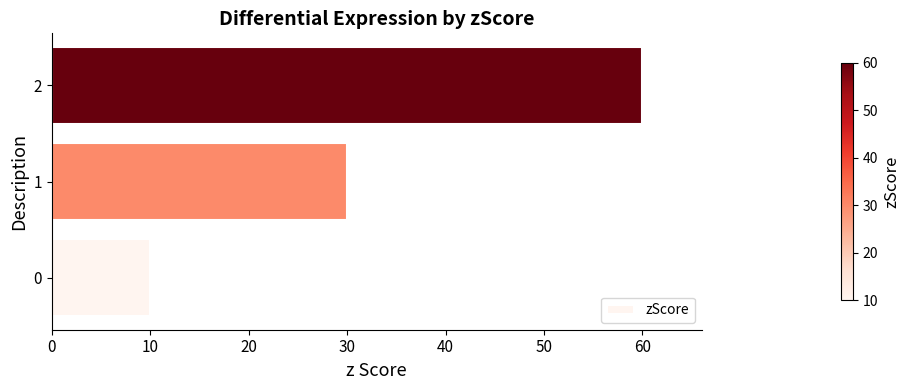

What is the smallest value displayed?

10